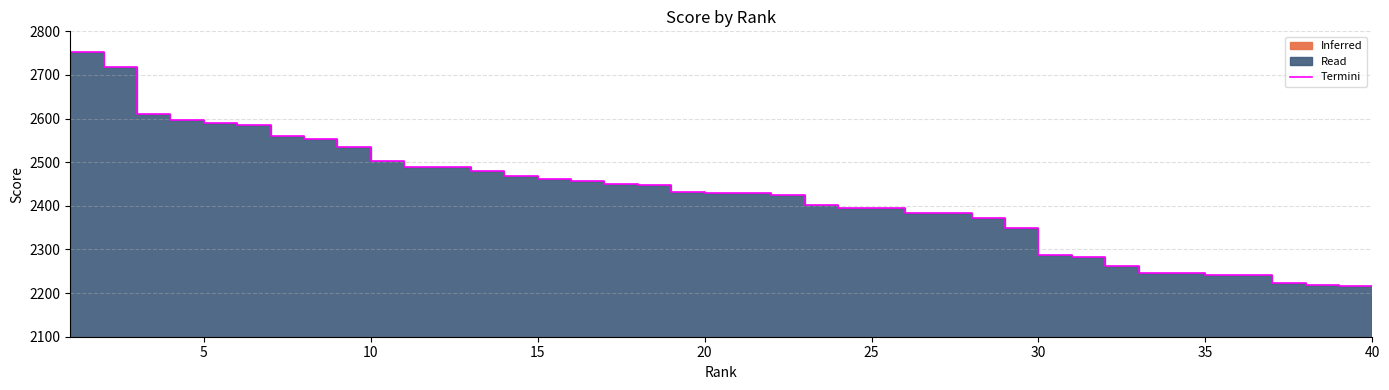

The value at 10 is 3276.9. True or false?

False